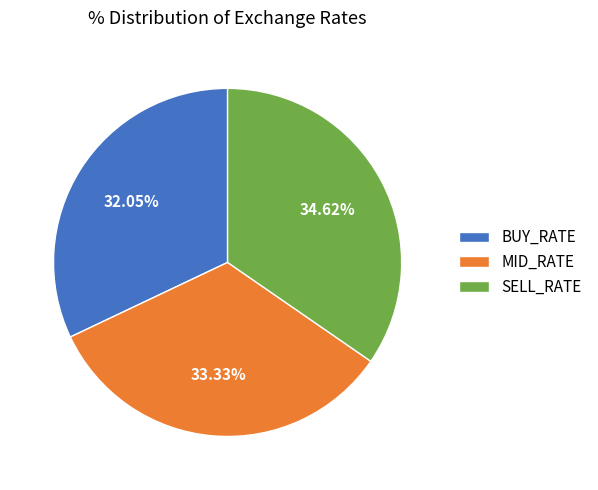

What percentage is the MID_RATE slice, to the nearest percent?

33%